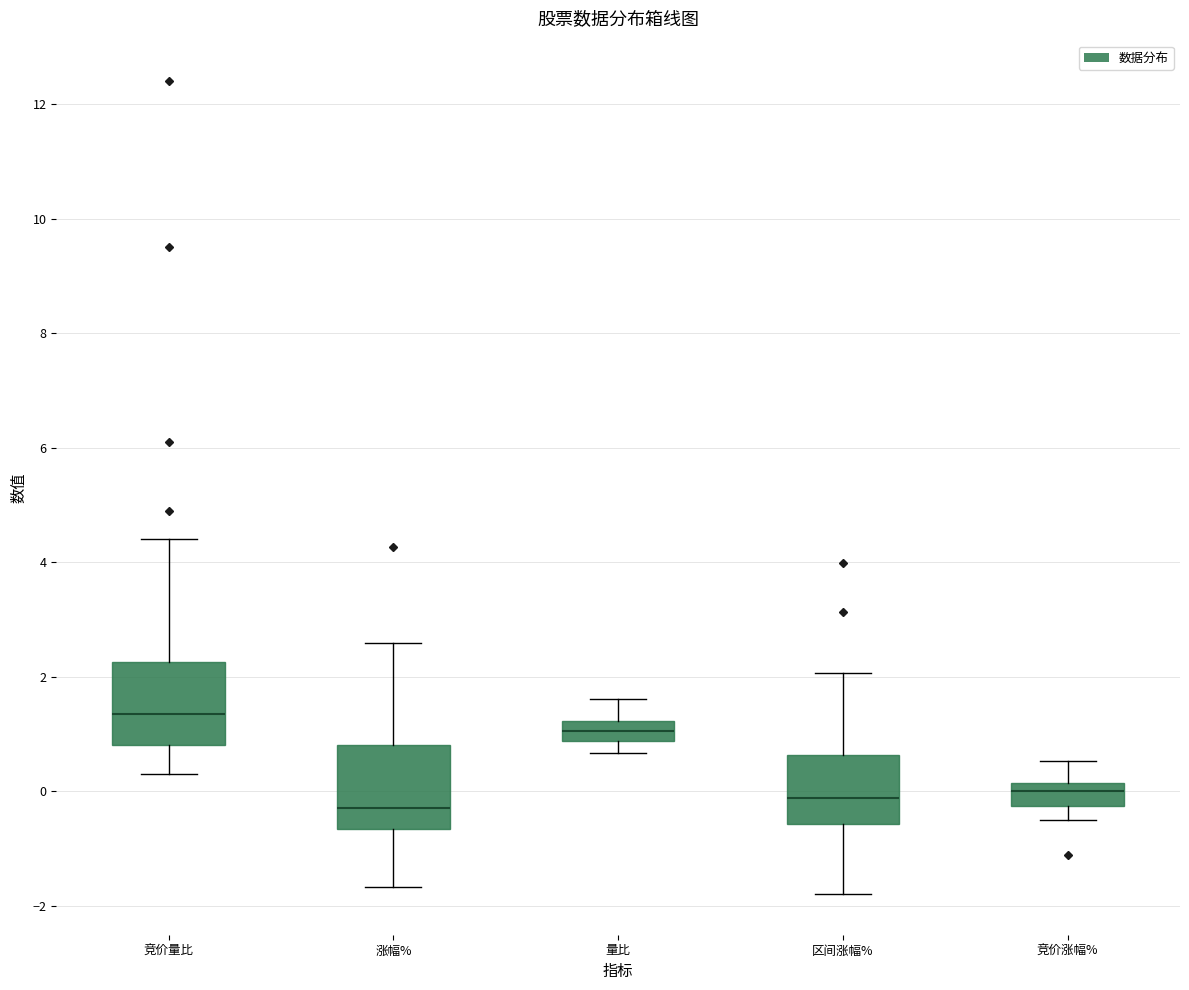

Reading left to right, transcribe this box plot: for each box, give where its median line is, the range the box spans, and where its two whiskers end, as read against the y-axis. The values are not printed on the chart, so give them approximately, as read against the axis.

竞价量比: median 1.4, box 0.8 to 2.2, whiskers 0.4 to 4.4
涨幅%: median -0.2, box -0.6 to 0.8, whiskers -1.6 to 2.6
量比: median 1.0, box 0.8 to 1.2, whiskers 0.6 to 1.6
区间涨幅%: median -0.2, box -0.6 to 0.6, whiskers -1.8 to 2.0
竞价涨幅%: median 0.0, box -0.2 to 0.2, whiskers -0.6 to 0.6